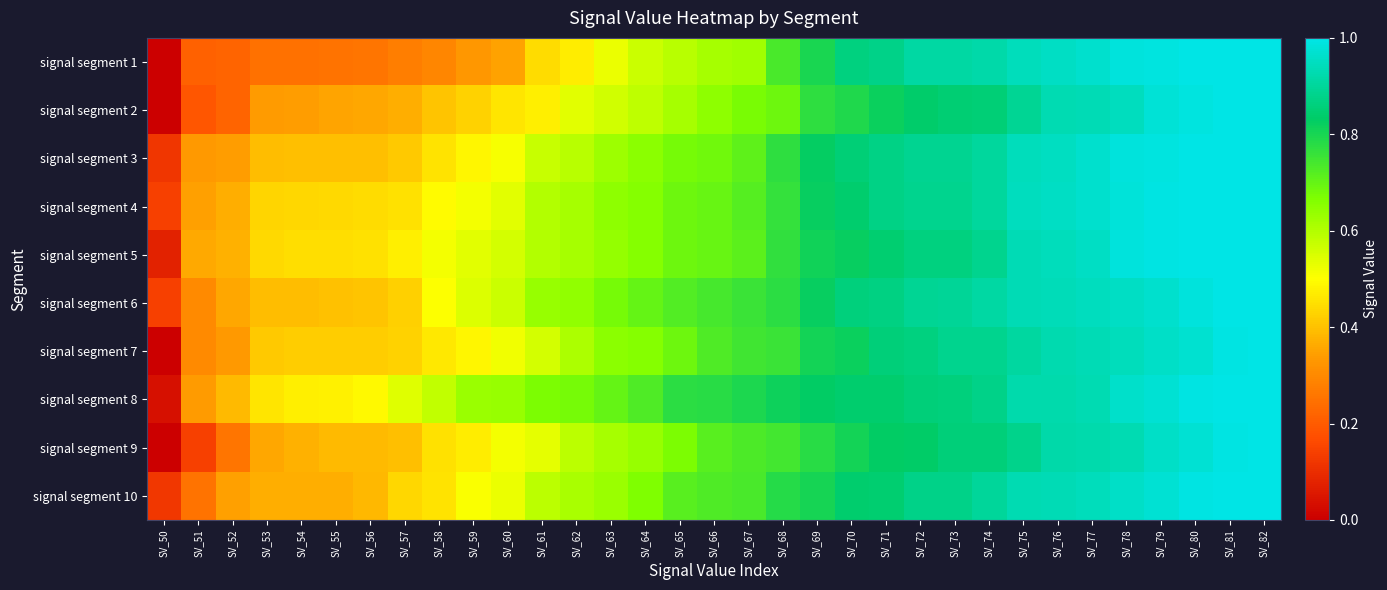

List the series in order of their peak value, lowest first.

signal segment 9, signal segment 1, signal segment 2, signal segment 3, signal segment 4, signal segment 5, signal segment 6, signal segment 7, signal segment 8, signal segment 10